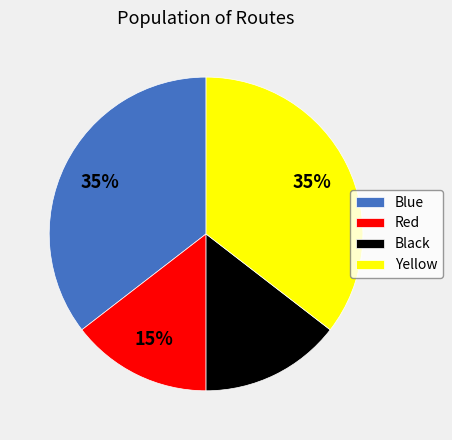

True or false: Blue accounts for 50% of the total.

False